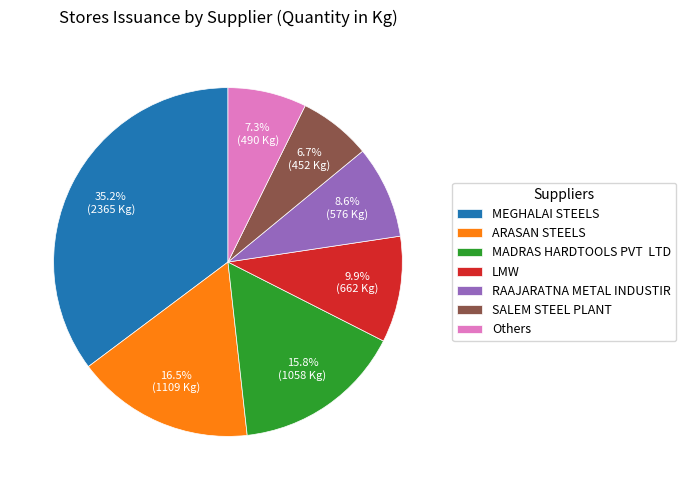

What is the smallest slice in the pie chart?

SALEM STEEL PLANT